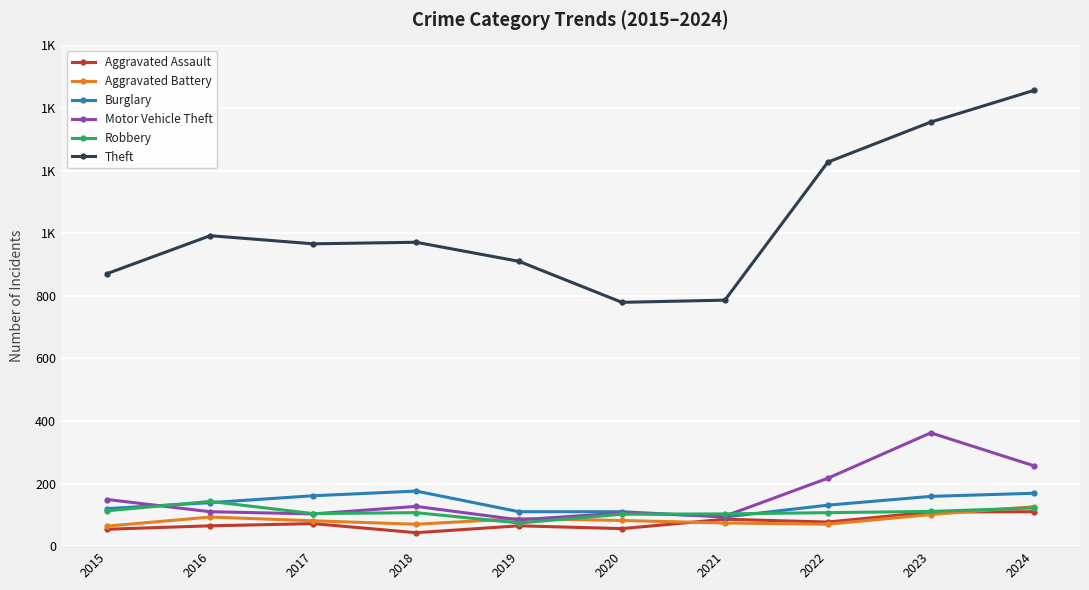

Is this an area chart (filled region under the line)?

No